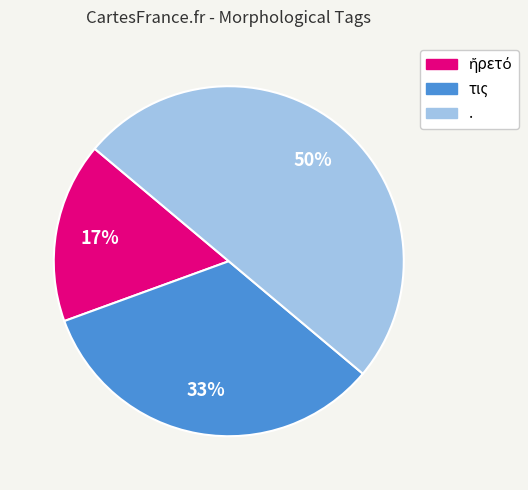

Is it true that τις is 19% of the pie?

False